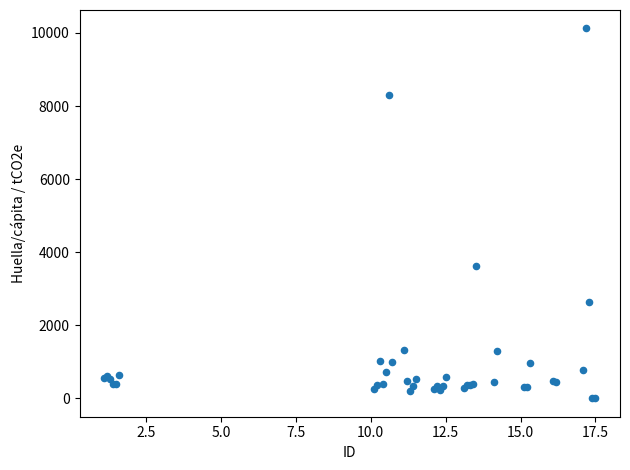

What Y value in the scatter plot is closest to 5061?

3611.9